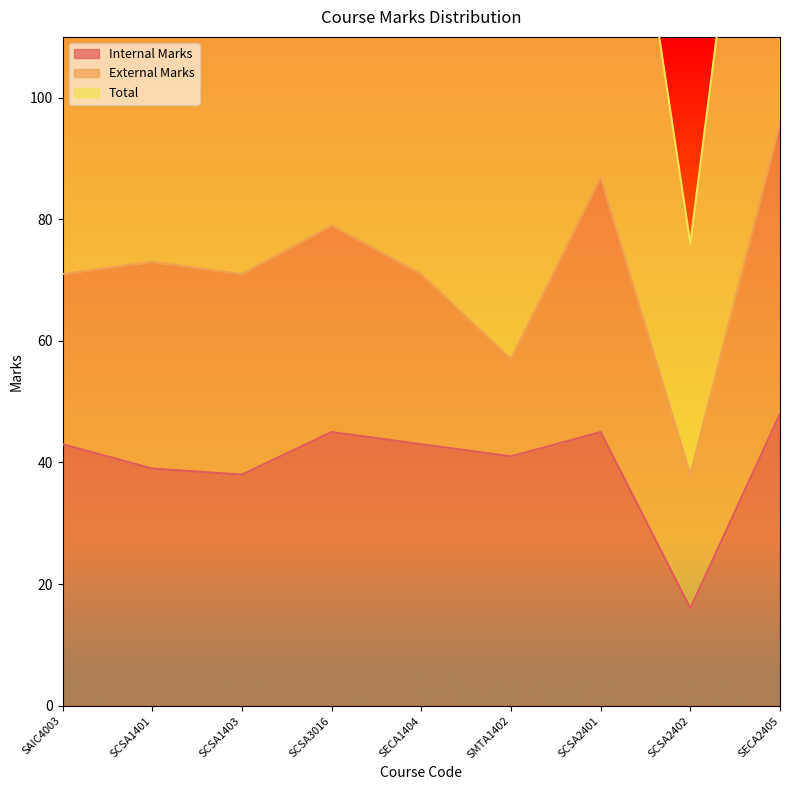

True or false: Total and Internal Marks intersect in this chart.

False